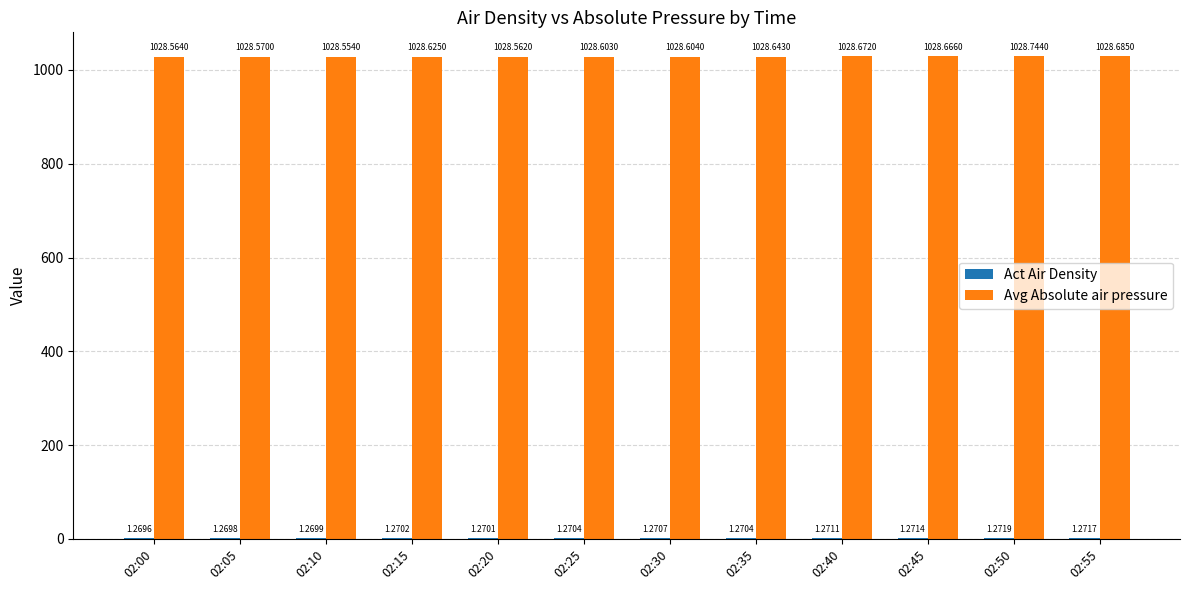

Are the bars horizontal?

No